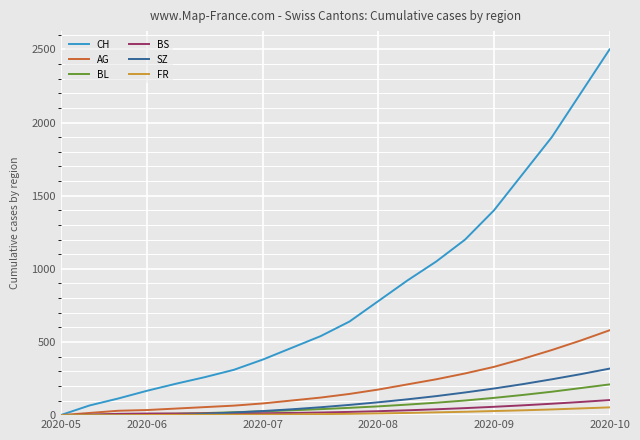

How many lines are shown in the chart?

6